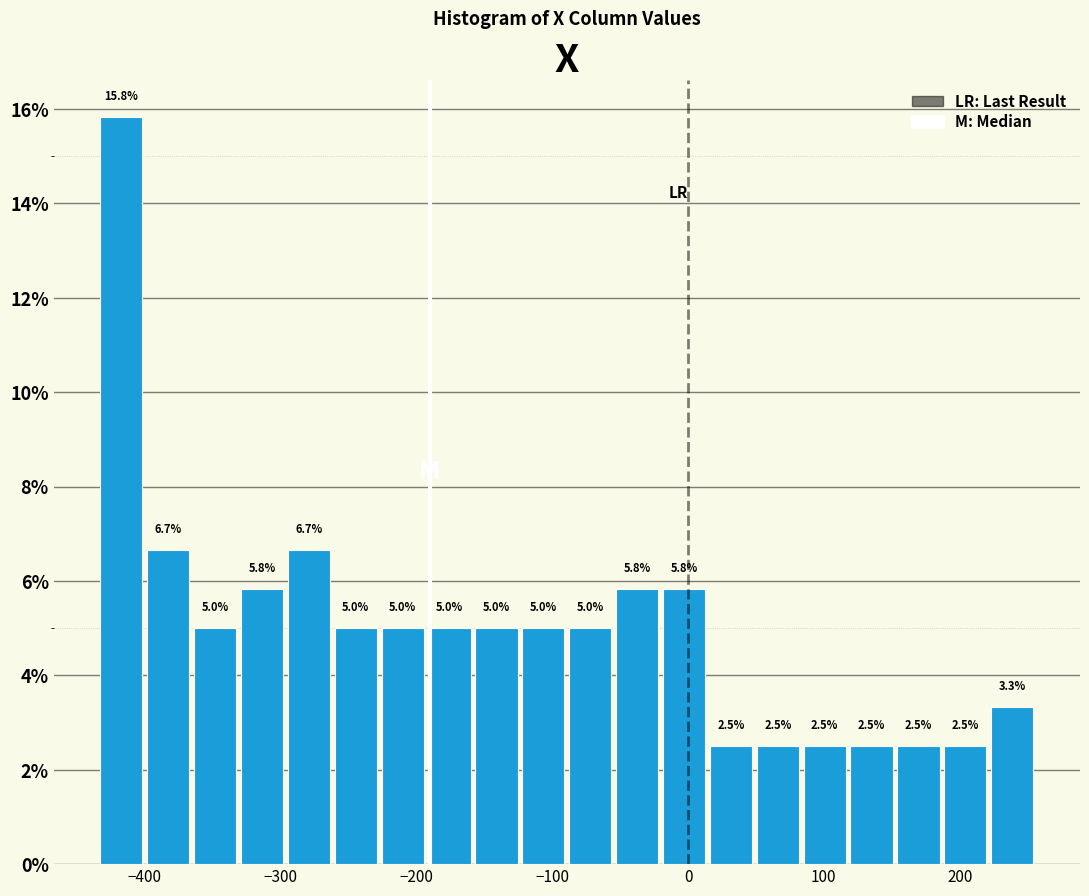

Read against the x-axis, roughly where is the centre of the tallest bar?

-420